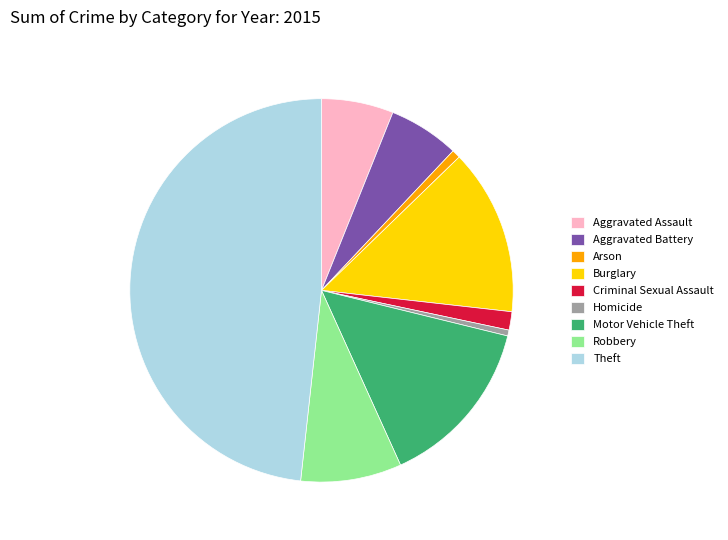

What is the ratio of the value at Burglary to the value at Robbery?

1.6